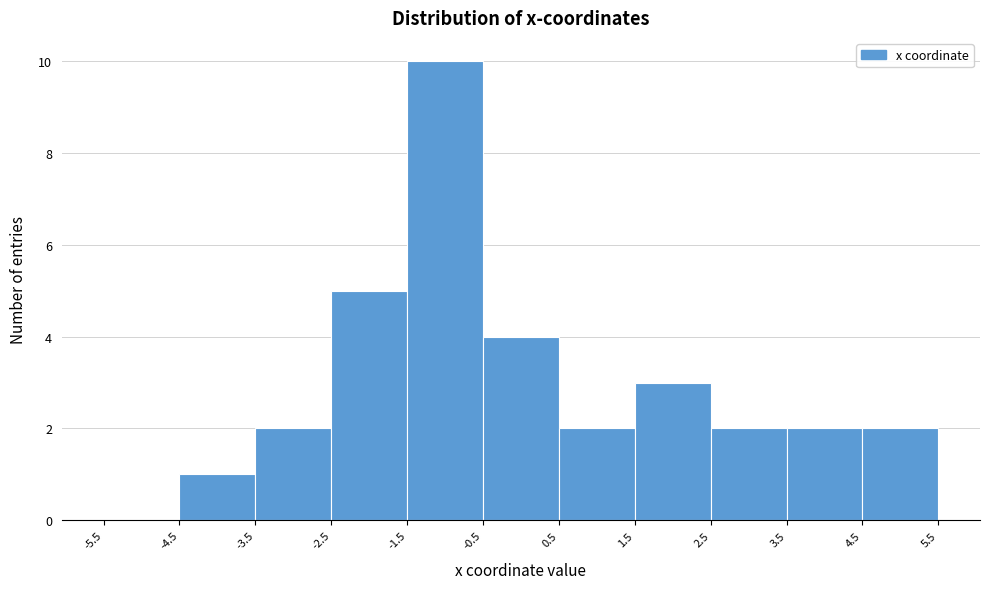

What is the height of the bar covering -0.5 to 0.5 on the x-axis? The values are not printed on the chart, so give them approximately, as read against the axis.

4